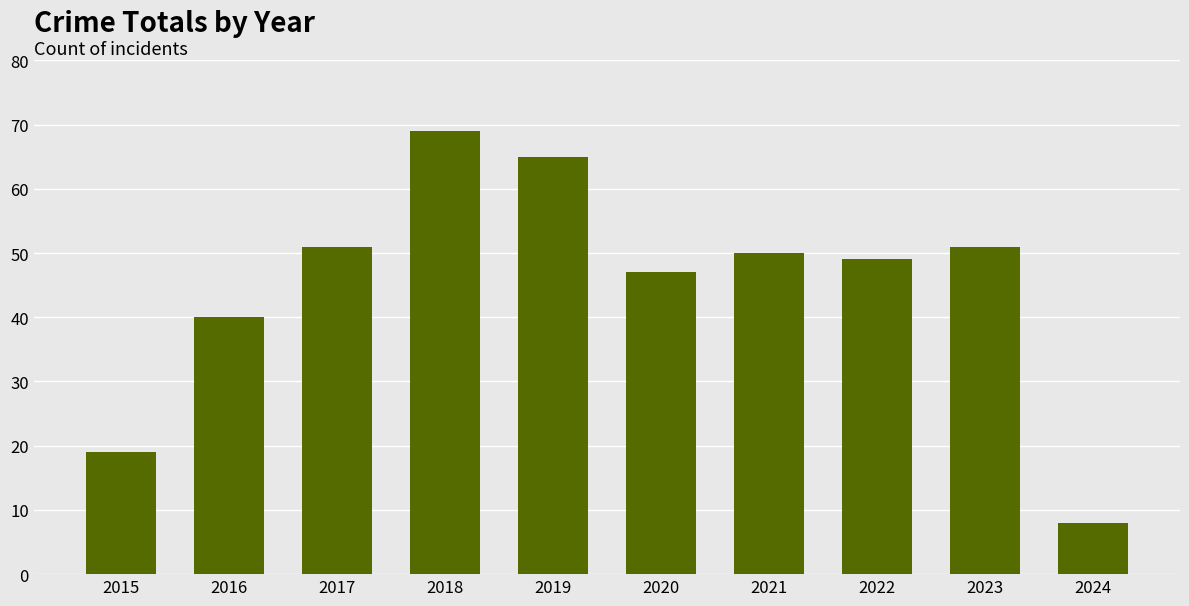

What is the value of the 5th bar from the left?

65